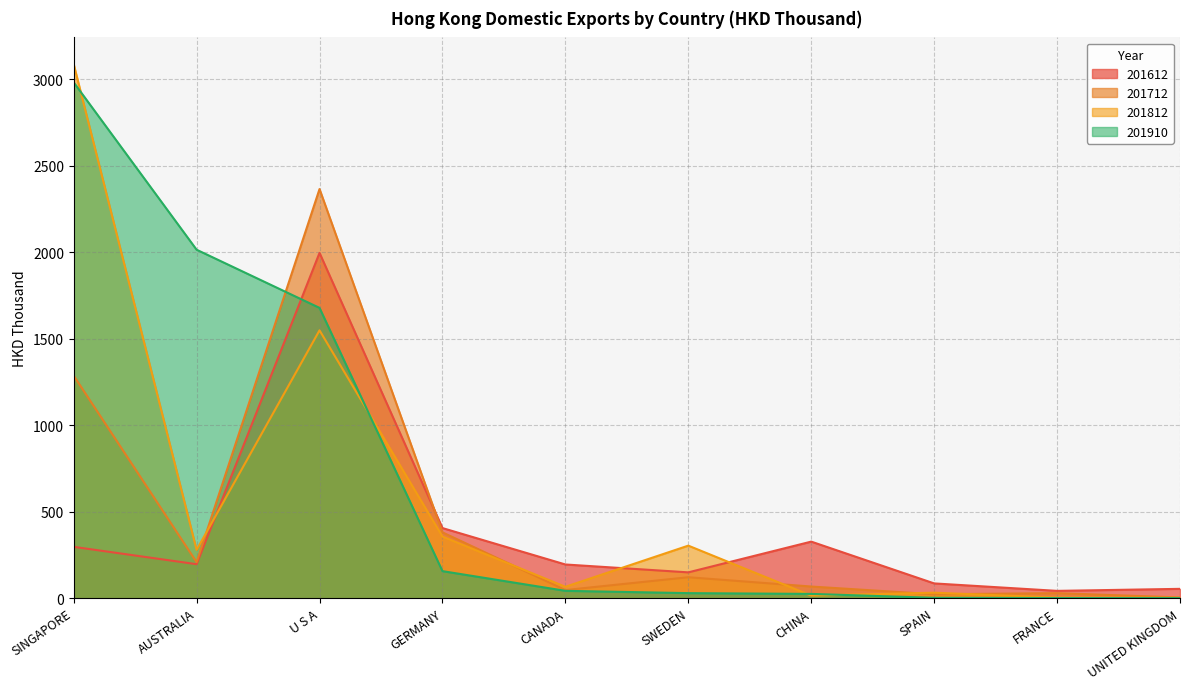

List the labels in order of 201812 value, smallest first.

UNITED KINGDOM, FRANCE, CHINA, SPAIN, CANADA, AUSTRALIA, SWEDEN, GERMANY, U S A, SINGAPORE